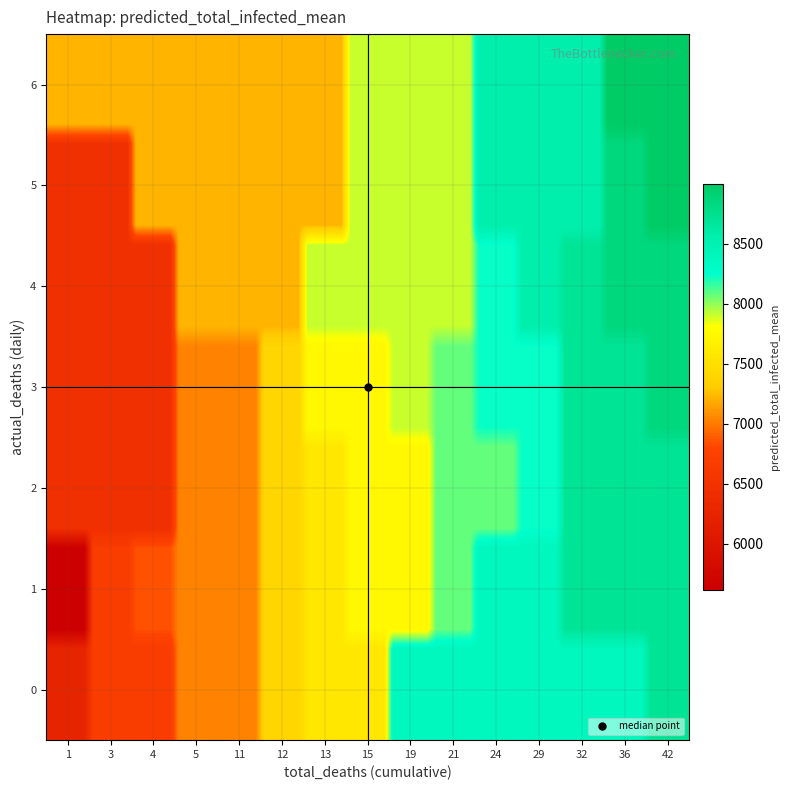

Rank the series by their maximum value, from lowest to highest.

actual_deaths, total_deaths, predicted_total_infected_mean